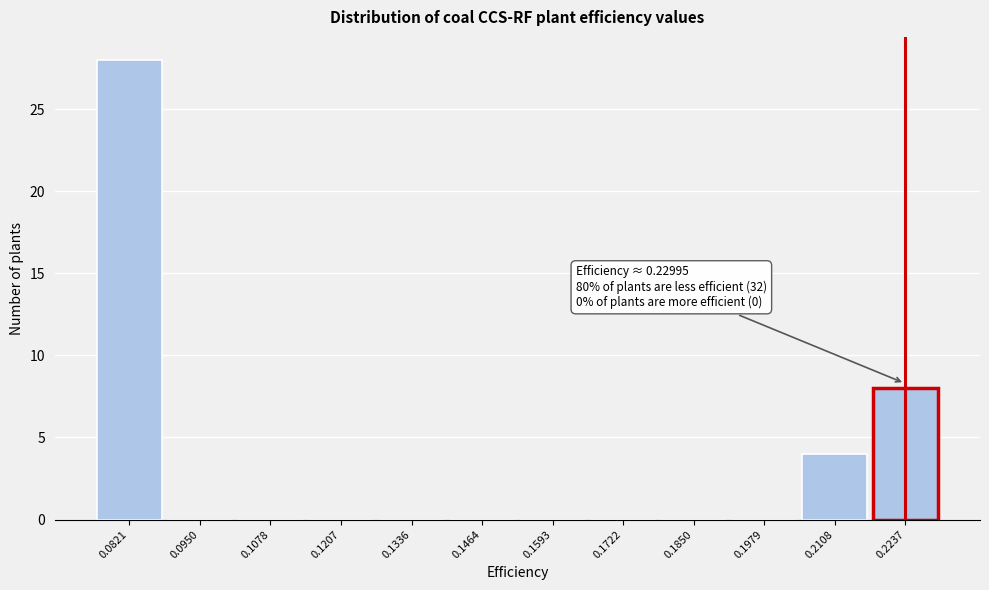

Reading left to right, transcribe all the data shown in this chart.

0.0821=28	0.0950=0	0.1078=0	0.1207=0	0.1336=0	0.1464=0	0.1593=0	0.1722=0	0.1850=0	0.1979=0	0.2108=4	0.2237=8